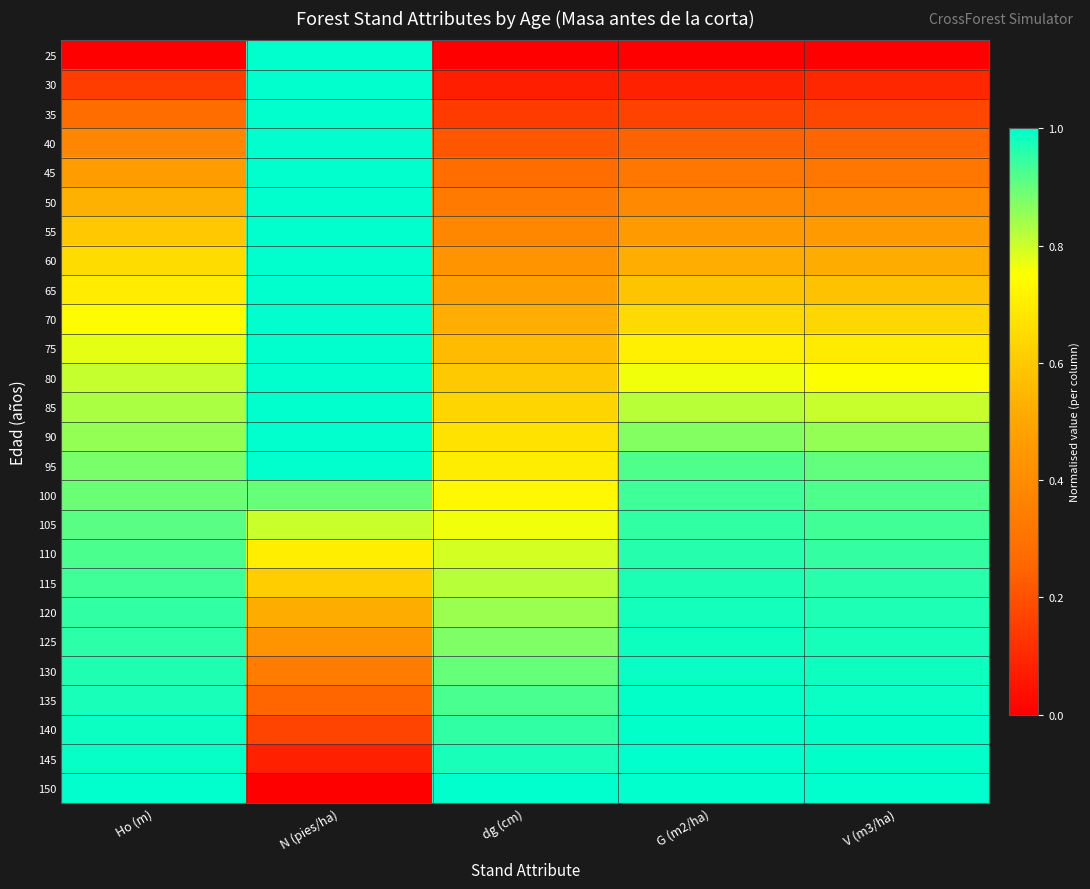

Count the number of data series in this chart.

26